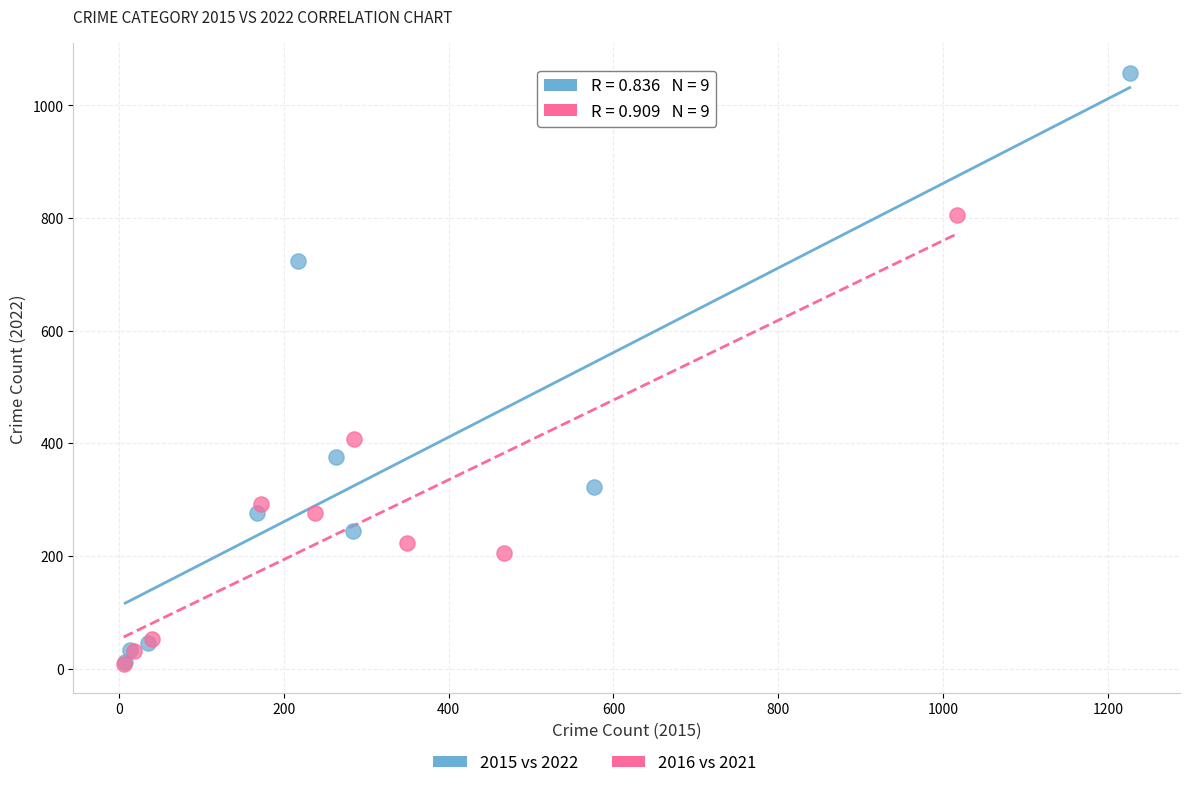

Which series contains the highest Y value?

2015 vs 2022